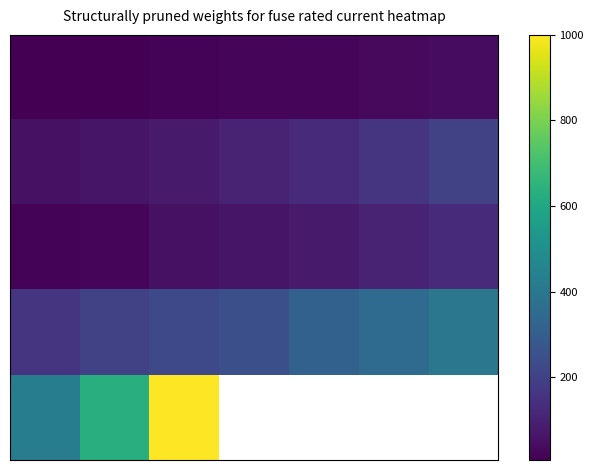

At how many categories does at least one series exceed 930?

1